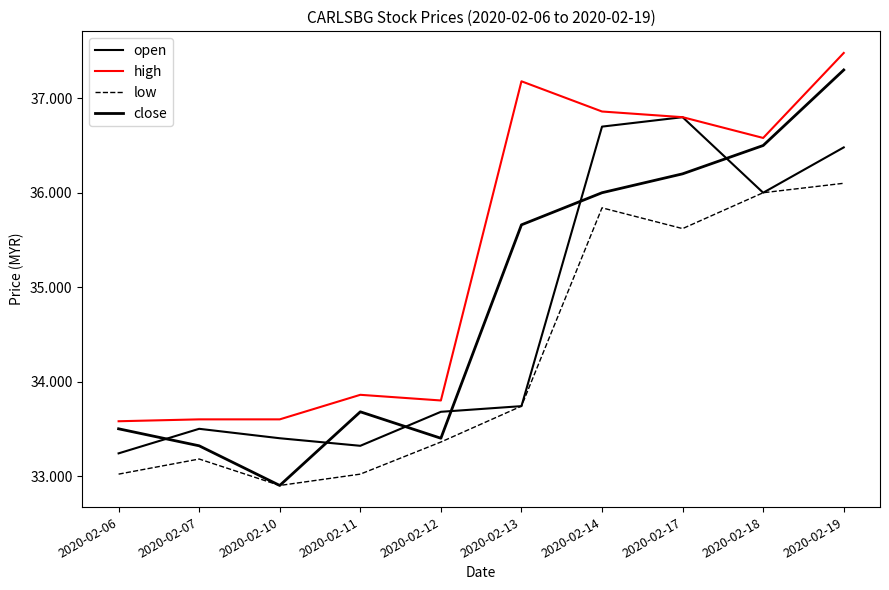

Which series has the widest spread of values?

close